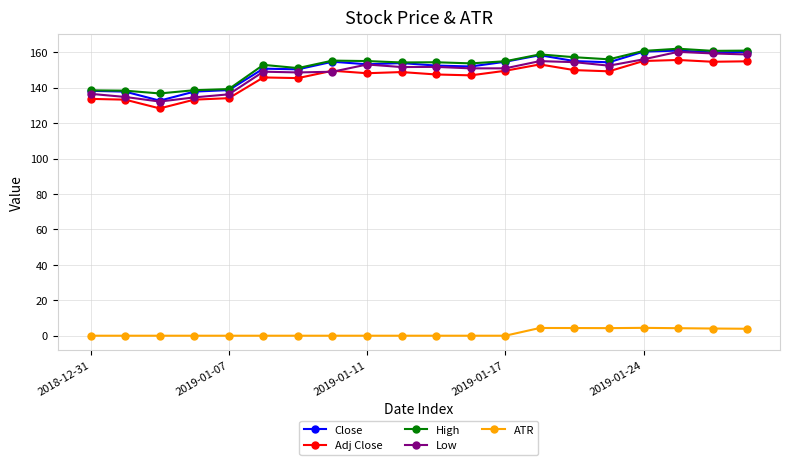

What is the value of the High point at the 9th from the left?

155.0